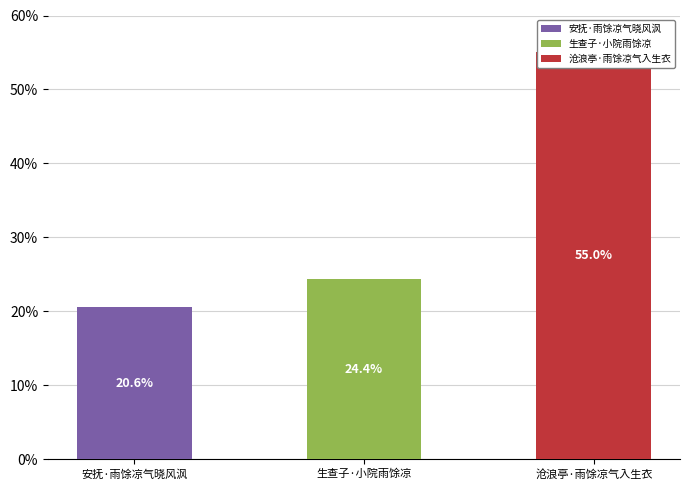

What is the average value?

33.3